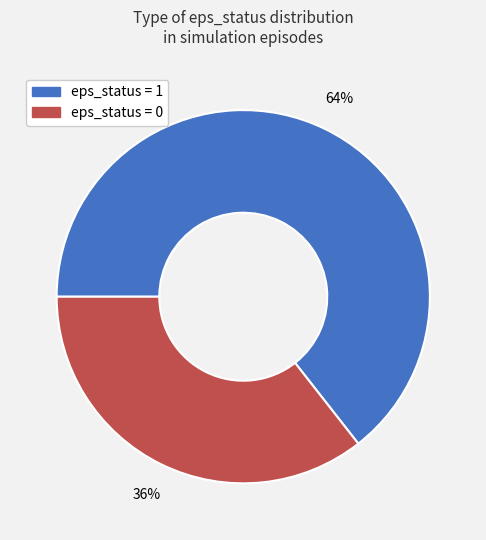

To the nearest percent, what percentage of the pie is eps_status = 0?

36%